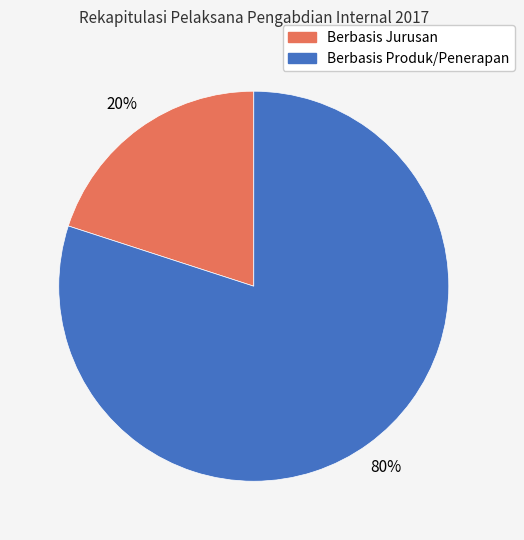

Which has a higher value, Berbasis Produk/Penerapan or Berbasis Jurusan?

Berbasis Produk/Penerapan